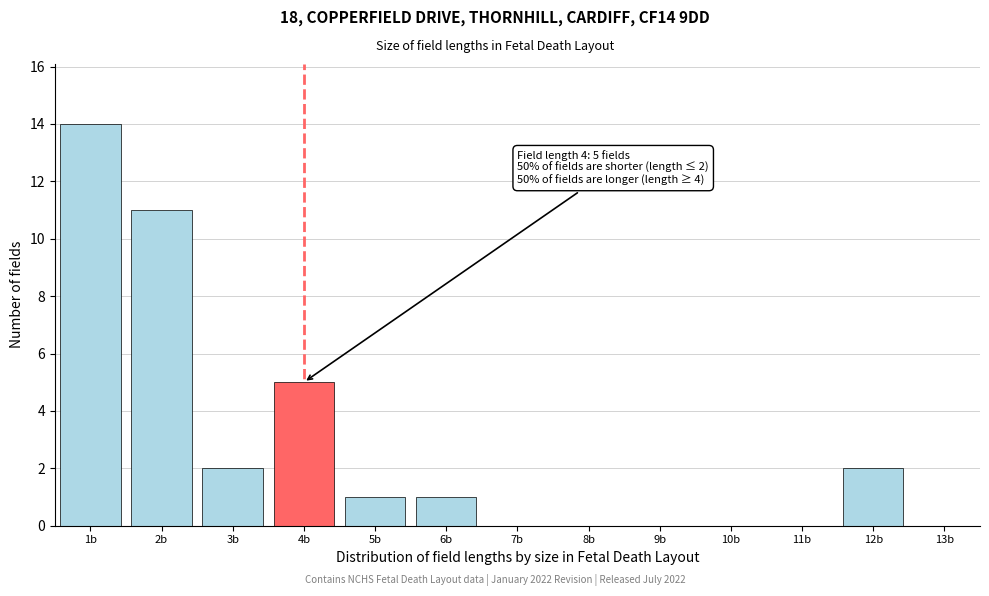

Over which range of the x-axis is the bar tallest?

0.5 to 1.5